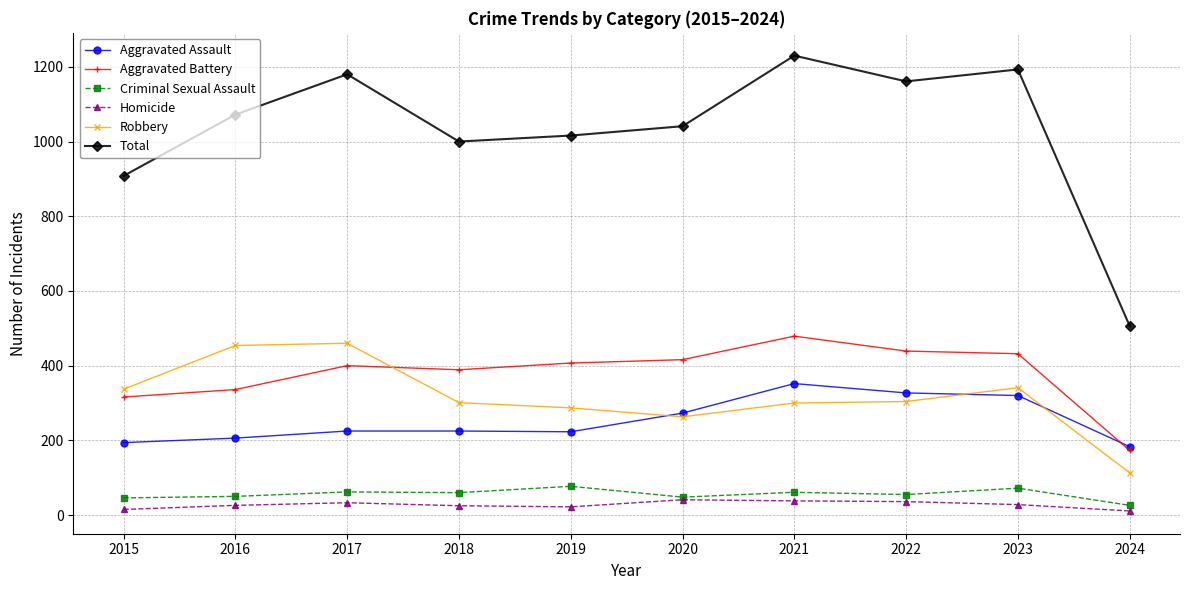

Between 2015 and 2019, which series saw the biggest shift?

Total